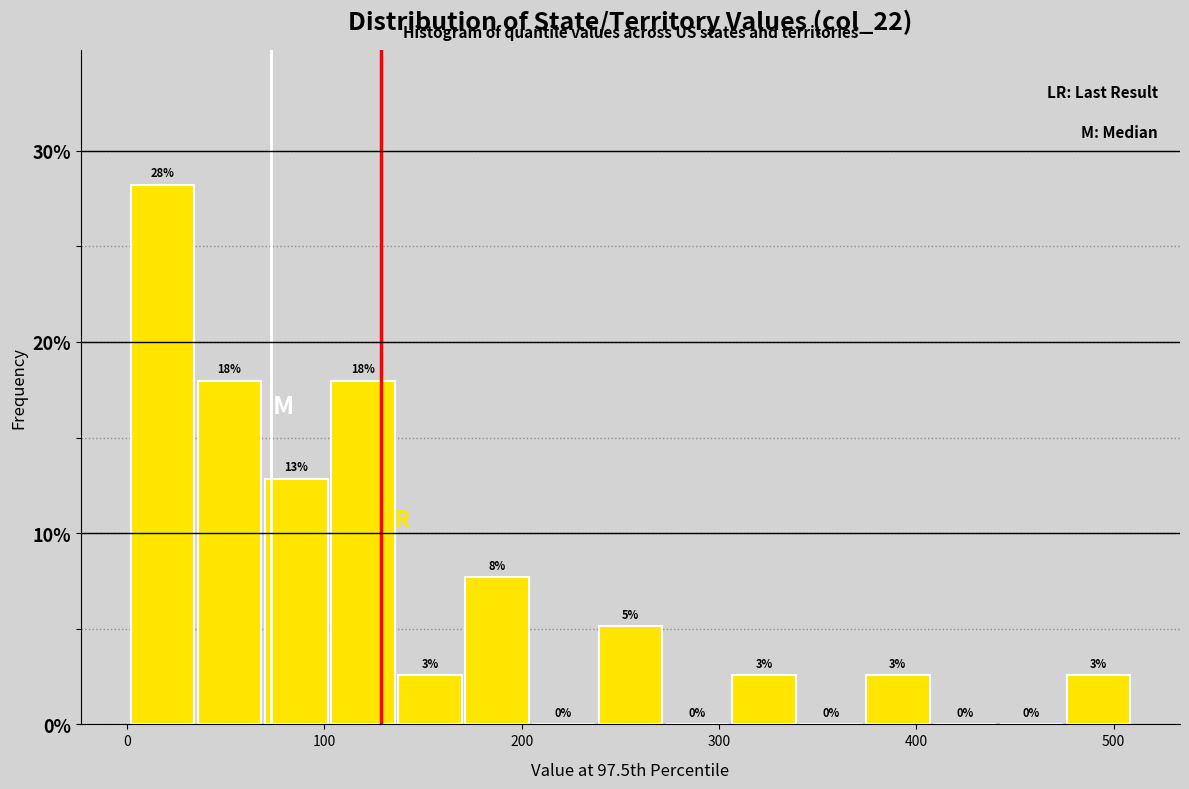

Around what value on the x-axis is the tallest bar? Give the approximate position of its centre, as read against the axis.

20